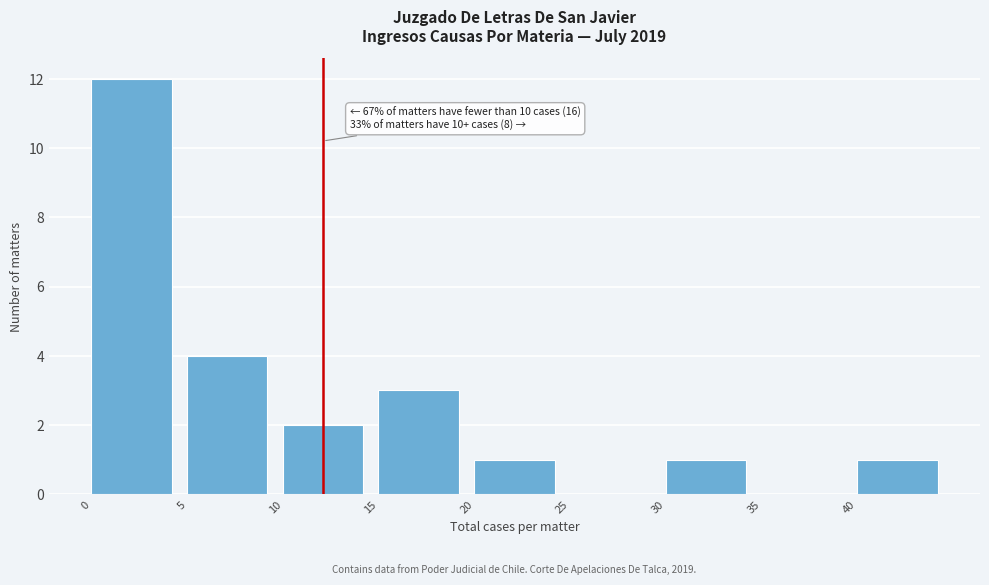

Over which range of the x-axis is the bar tallest?

0 to 5